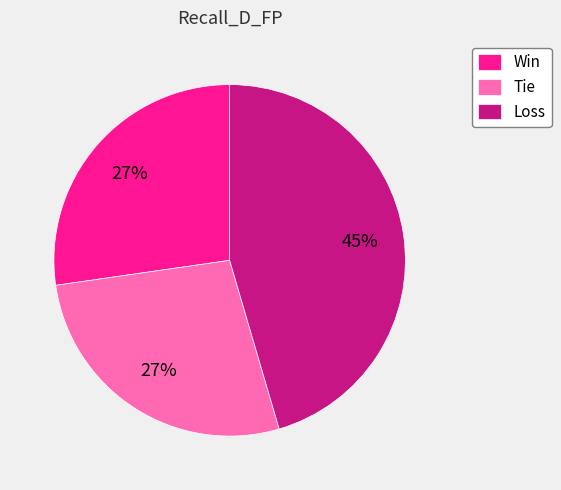

What is the largest slice in the pie chart?

Loss